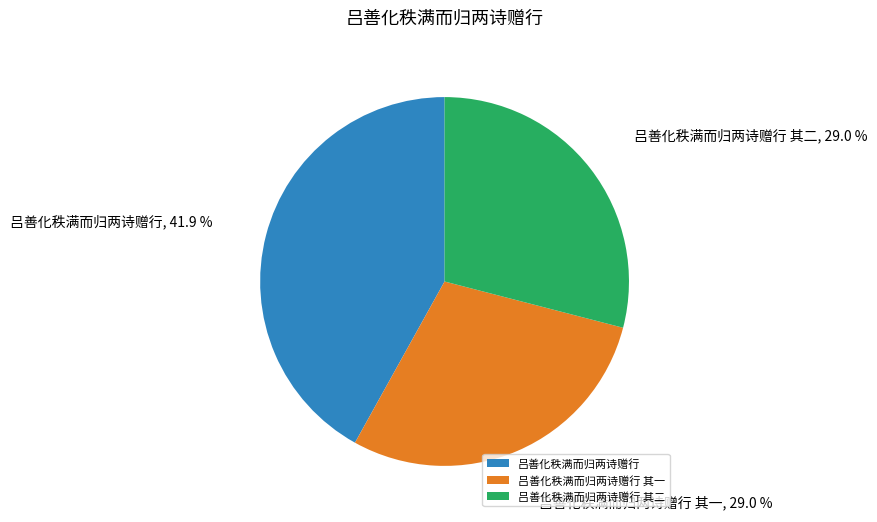

Approximately how many times larger is the value at 吕善化秩满而归两诗赠行 compared to 吕善化秩满而归两诗赠行 其二?

1.4